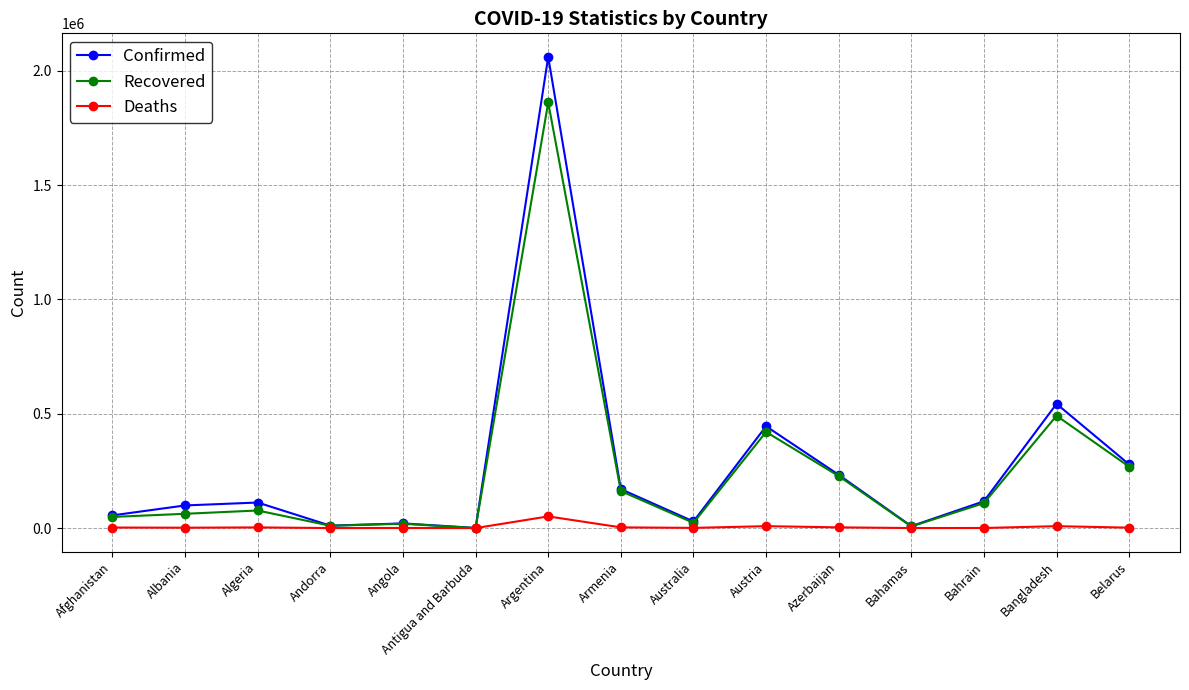

How many lines are shown in the chart?

3